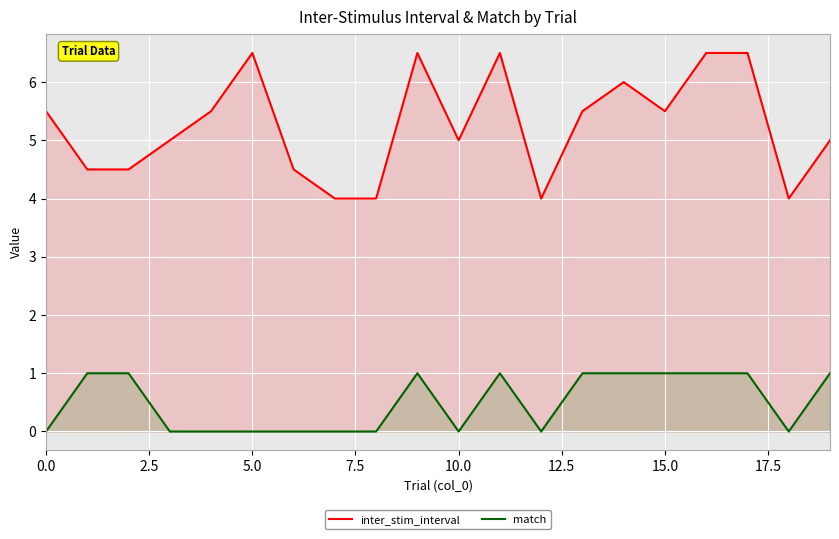

At which category is the sum across all series the highest?

9